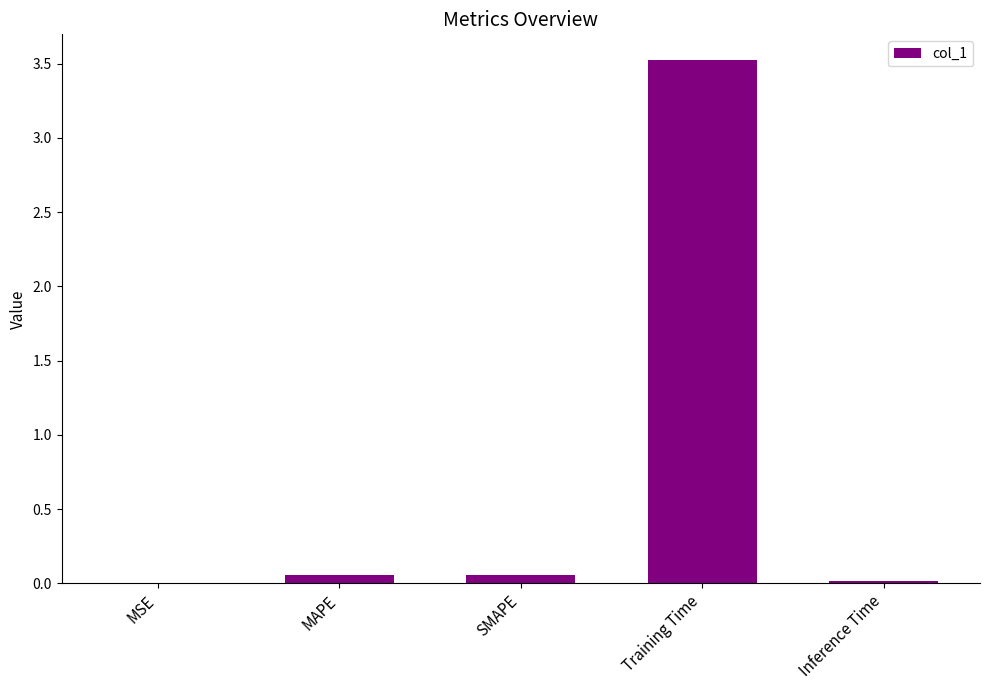

Count the number of categories in the chart.

5